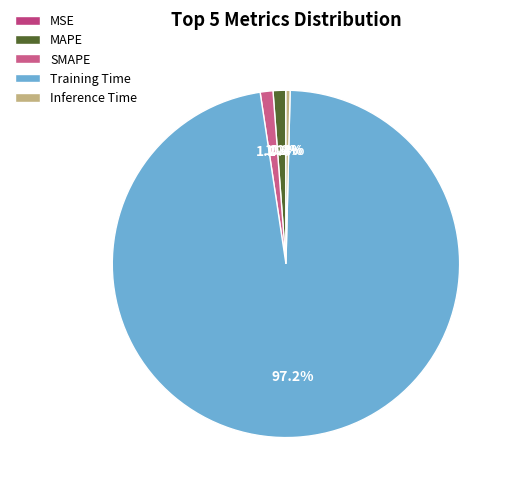

What portion of the pie excludes SMAPE?

98.8%